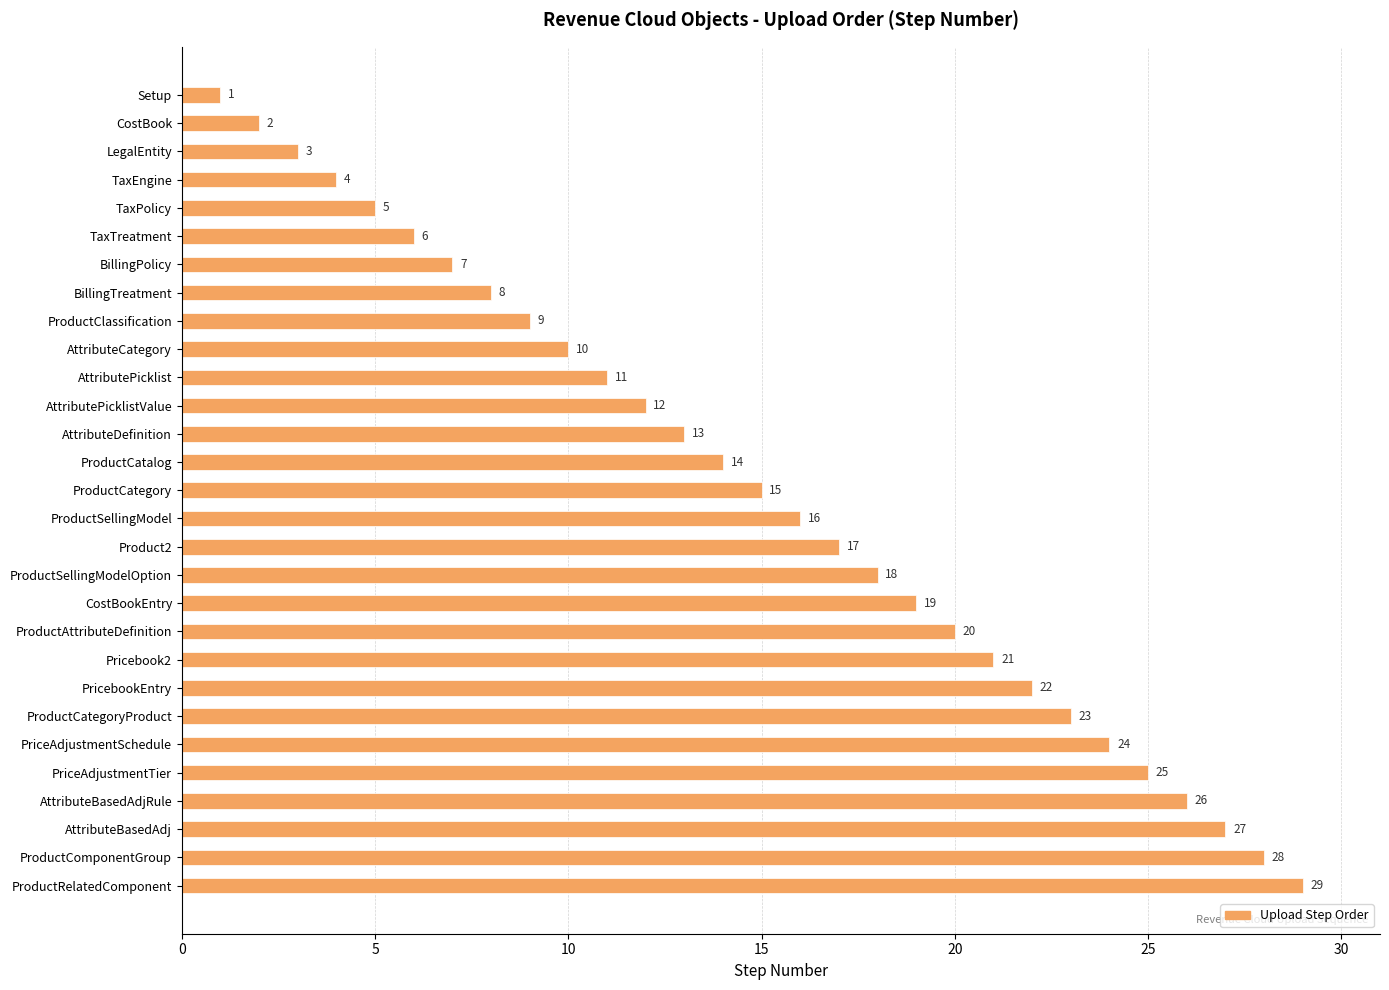

Rank the categories by value from highest to lowest.

ProductRelatedComponent, ProductComponentGroup, AttributeBasedAdj, AttributeBasedAdjRule, PriceAdjustmentTier, PriceAdjustmentSchedule, ProductCategoryProduct, PricebookEntry, Pricebook2, ProductAttributeDefinition, CostBookEntry, ProductSellingModelOption, Product2, ProductSellingModel, ProductCategory, ProductCatalog, AttributeDefinition, AttributePicklistValue, AttributePicklist, AttributeCategory, ProductClassification, BillingTreatment, BillingPolicy, TaxTreatment, TaxPolicy, TaxEngine, LegalEntity, CostBook, Setup